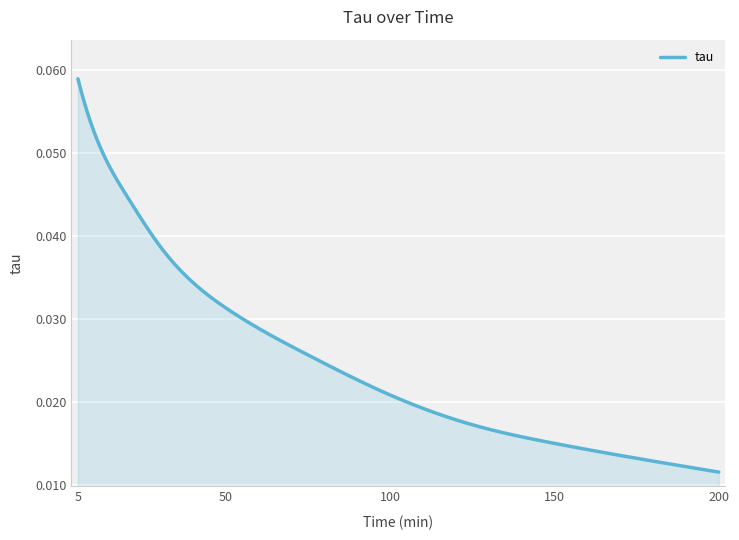

Does the chart have visible grid lines?

Yes